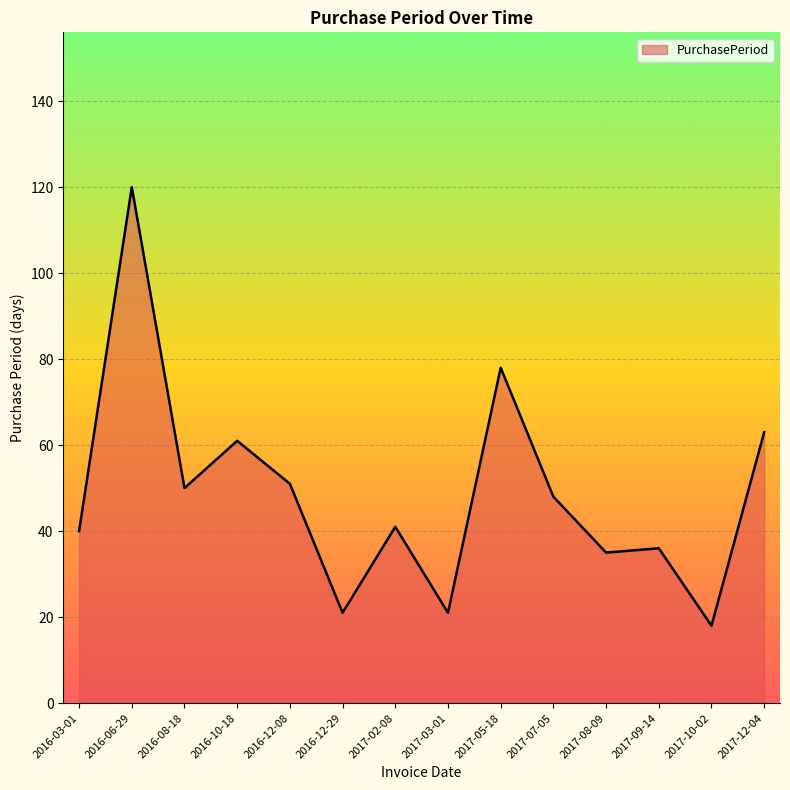

Does the chart display data point markers on the line(s)?

No